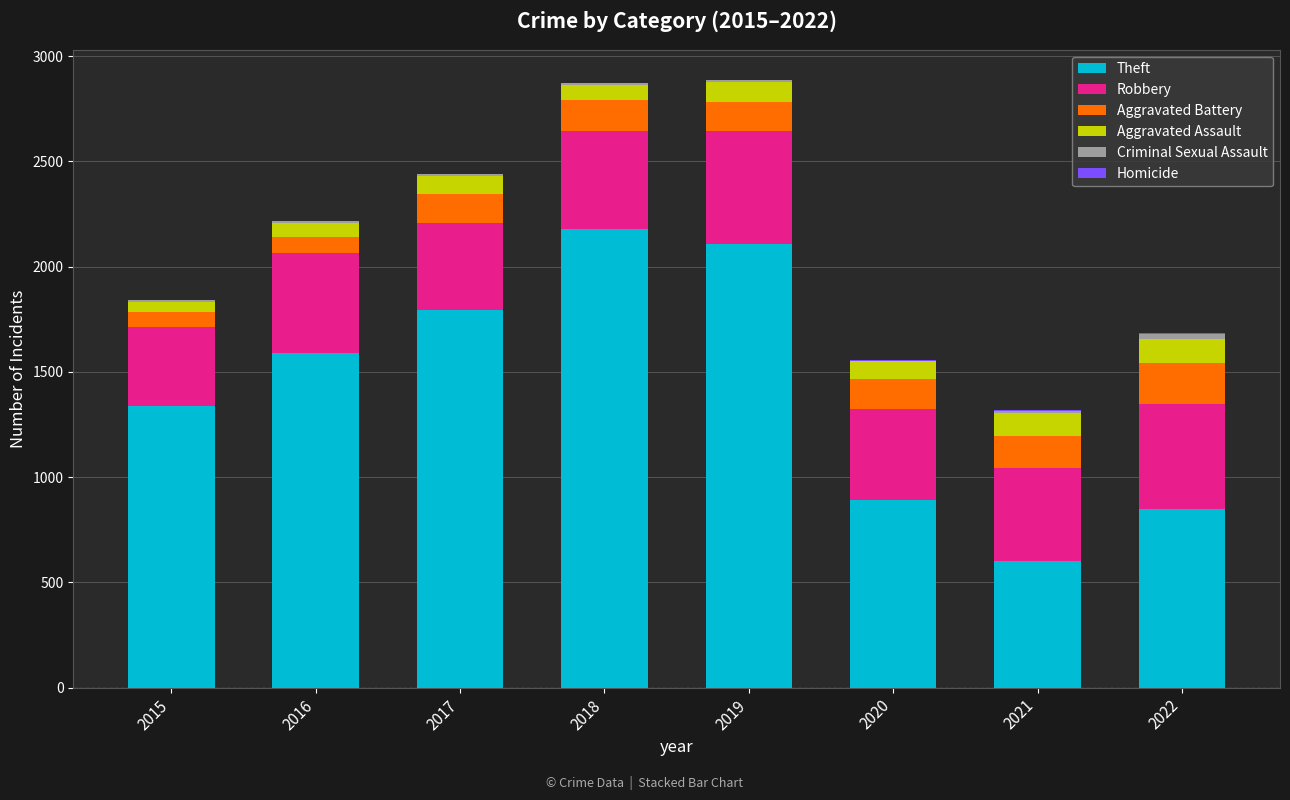

What is the sum of all Theft values?

11350